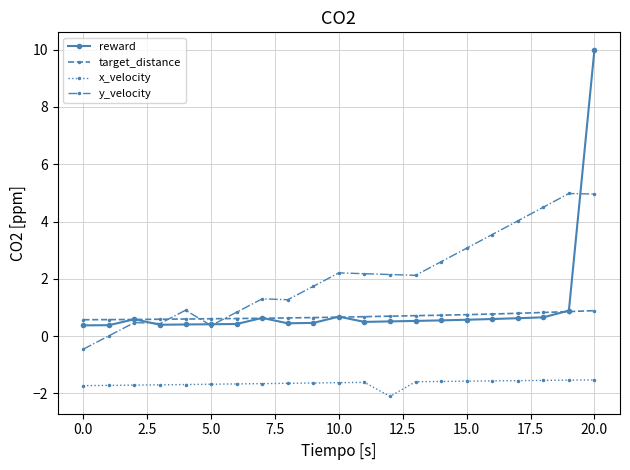

Rank the series by their maximum value, from lowest to highest.

x_velocity, target_distance, y_velocity, reward